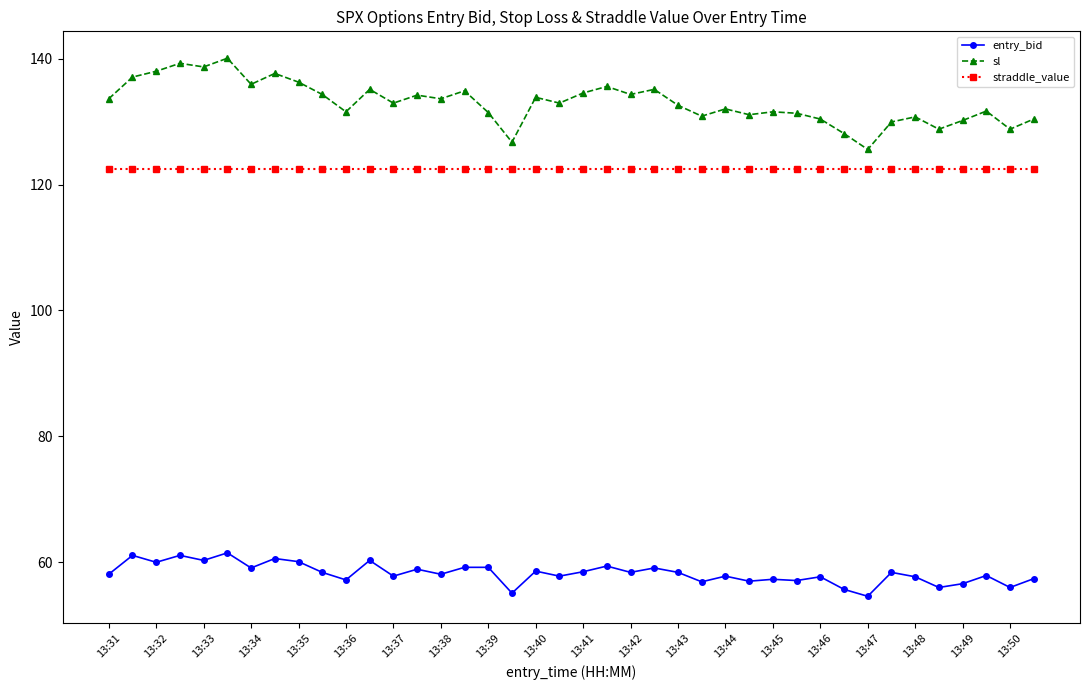

True or false: entry_bid and straddle_value cross at least once.

False